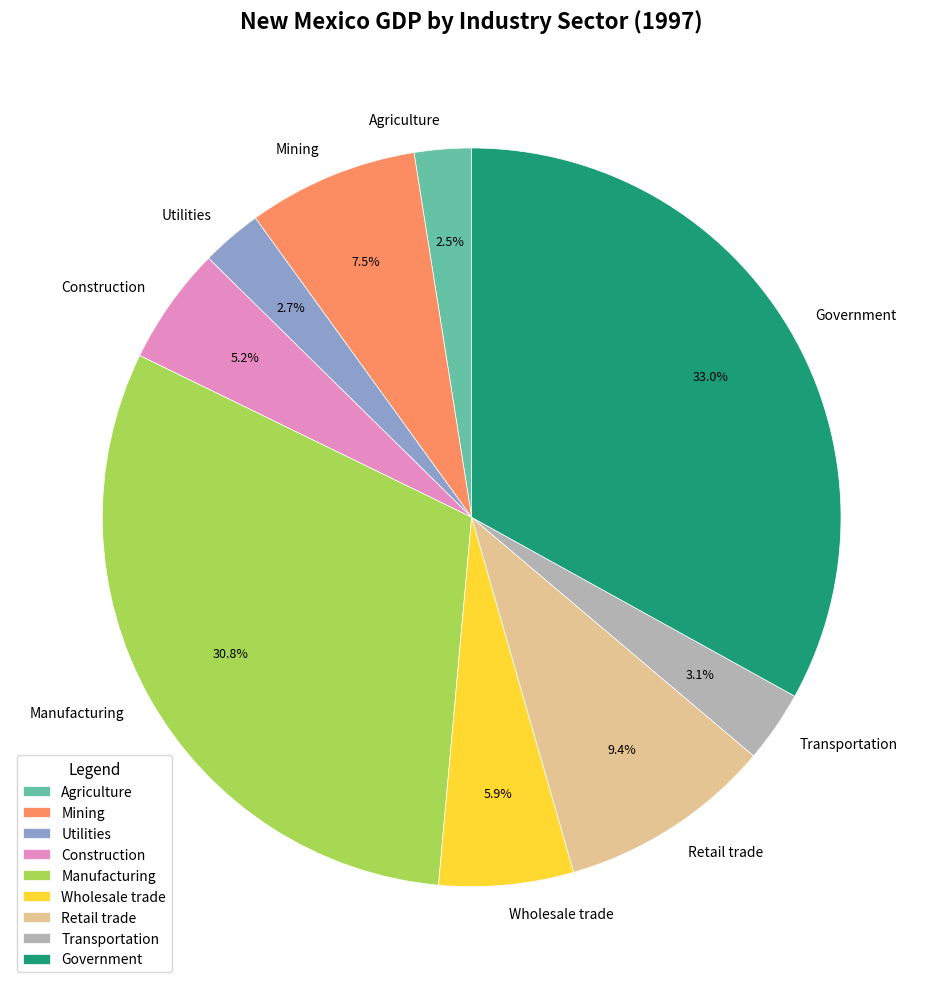

Does Wholesale trade account for over 50% of the chart?

No